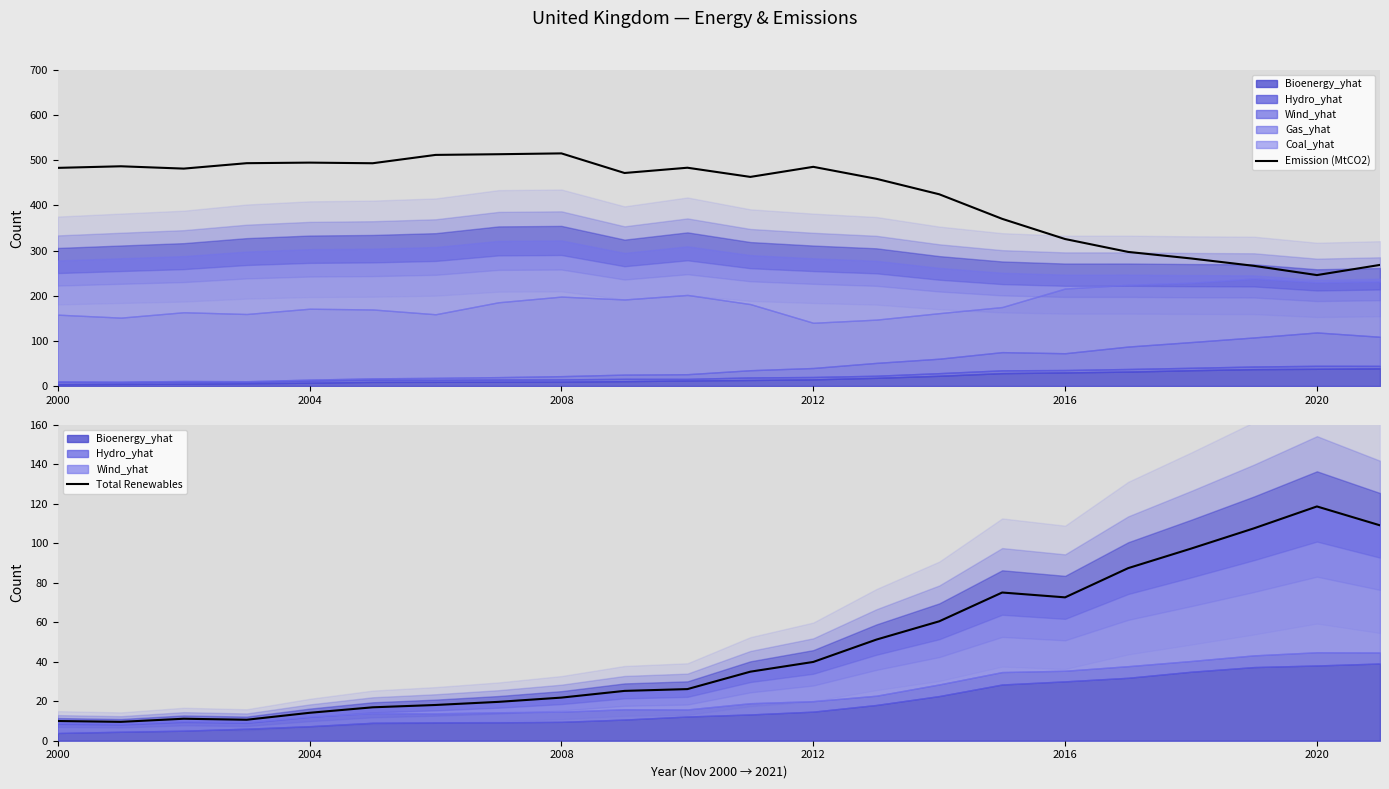

True or false: Emission (MtCO2) and Total Renewables cross at least once.

False